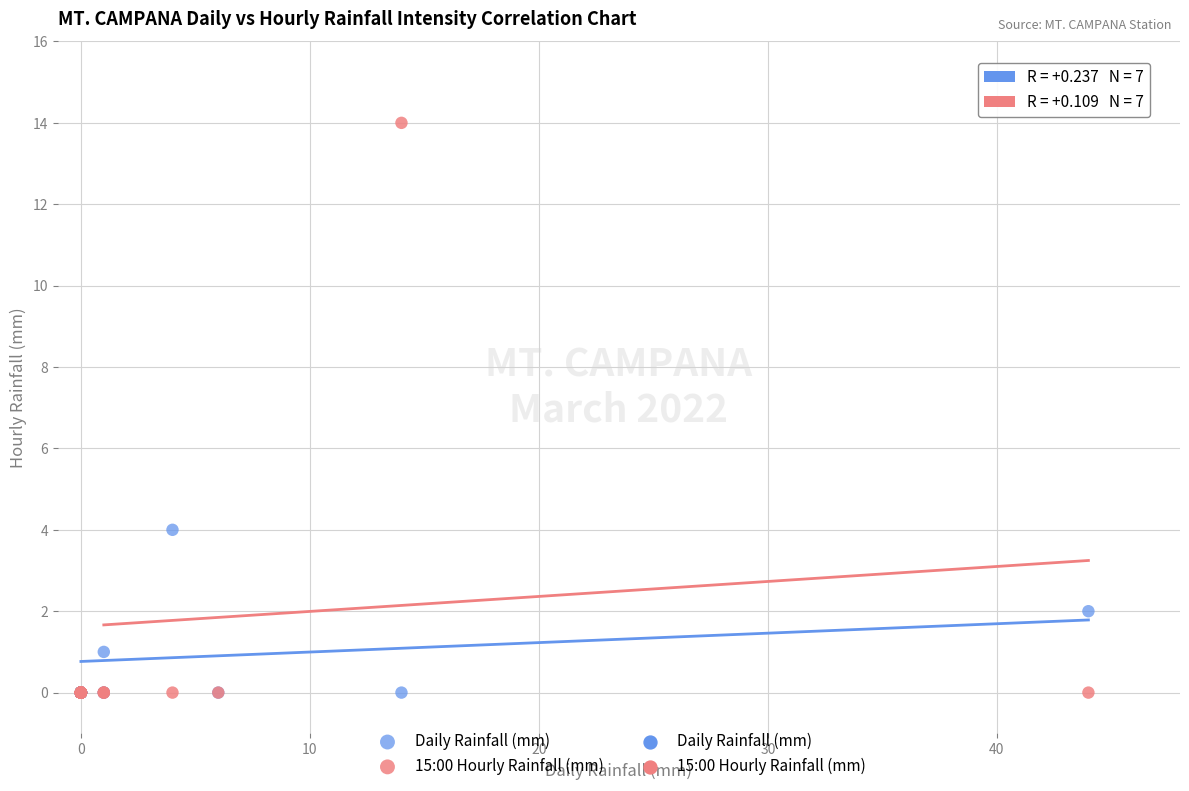

Across all series, what Y value is closest to 7?

4